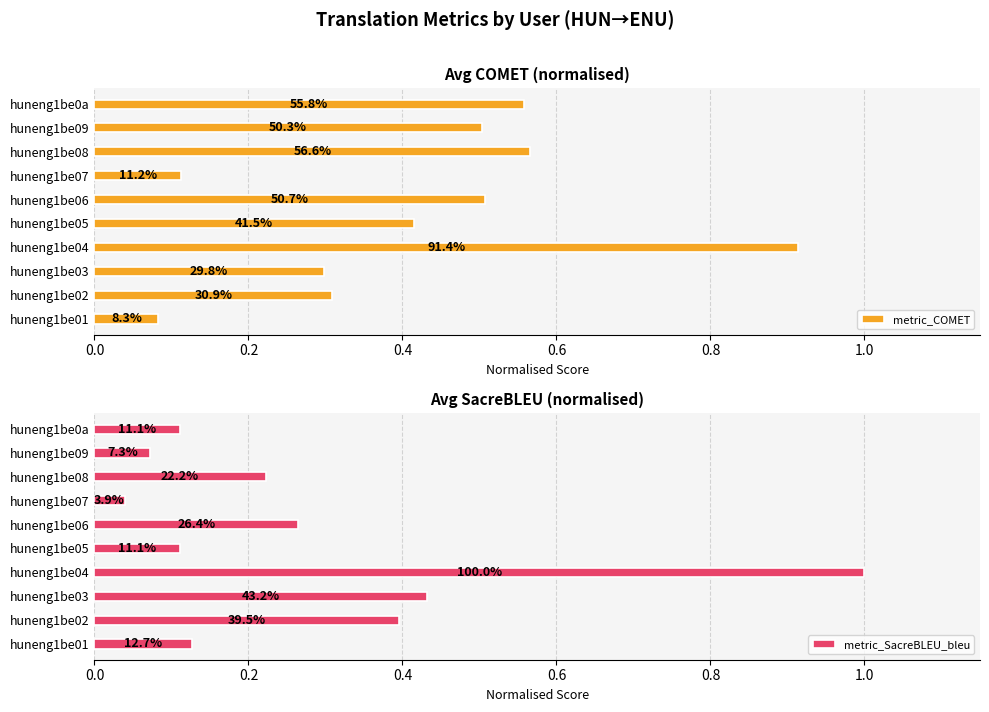

Reading left to right, what are all the values shown in this chart?

metric_COMET: 0.1	0.3	0.3	0.9	0.4	0.5	0.1	0.6	0.5	0.6
metric_SacreBLEU_bleu: 0.1	0.4	0.4	1.0	0.1	0.3	0.0	0.2	0.1	0.1